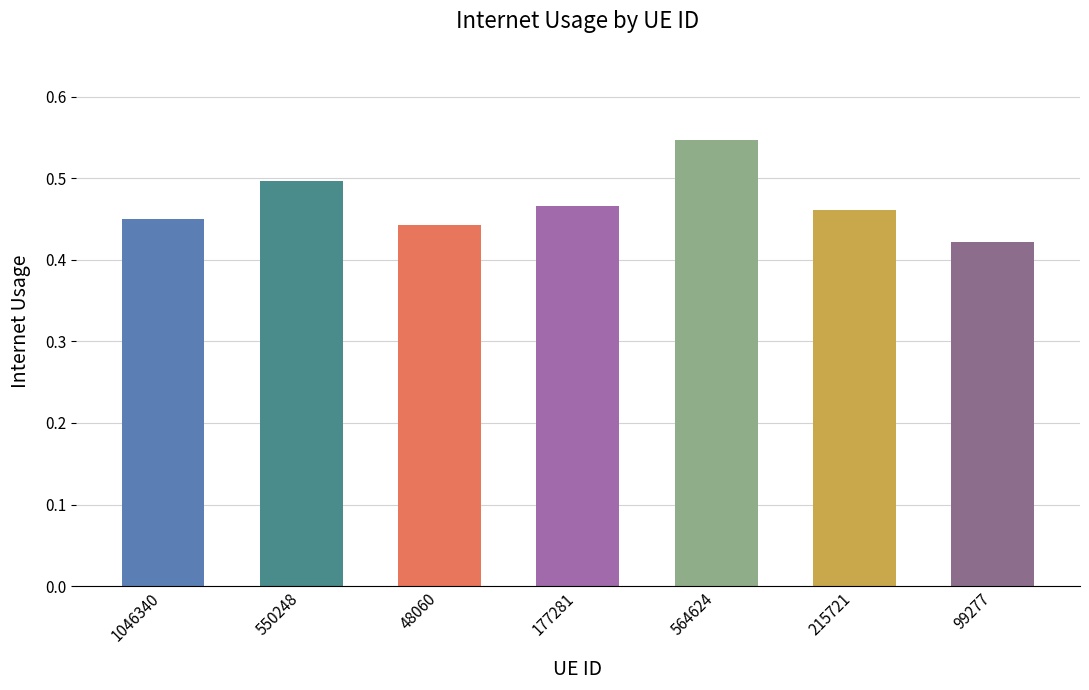

At which label is the value closest to 0?

99277